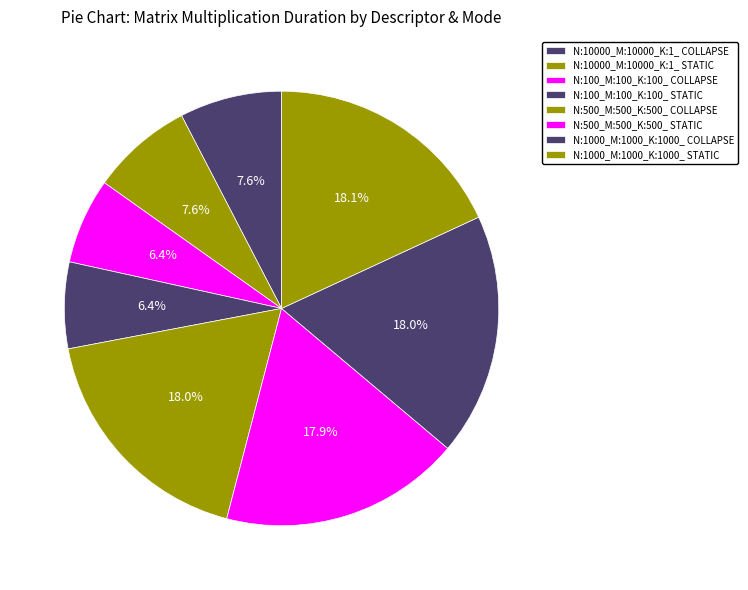

How many segments does this pie chart have?

8